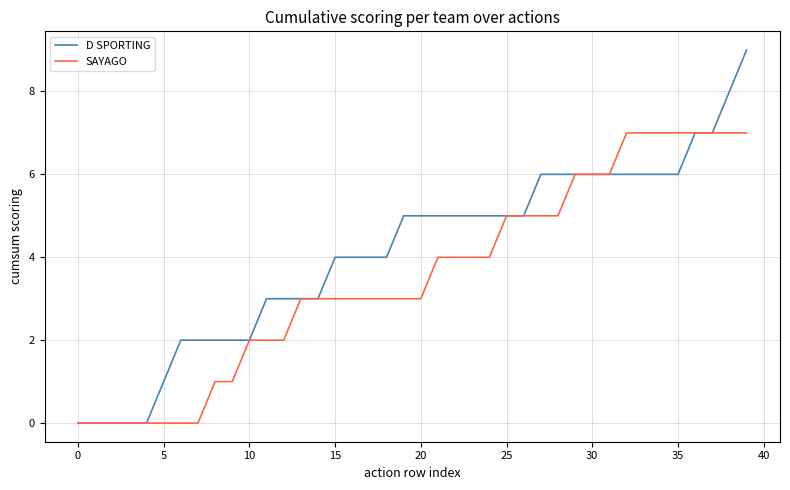

What is the maximum value shown in the chart?

9